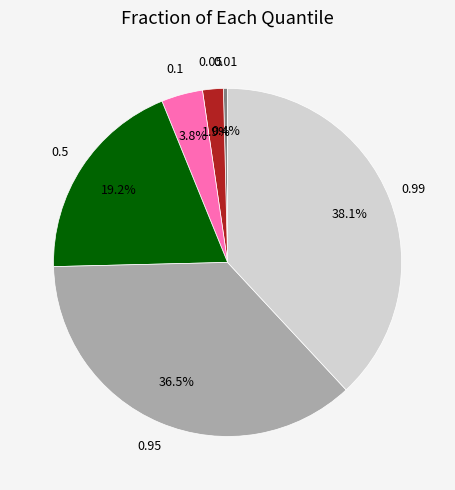

Does any single category account for the majority?

No